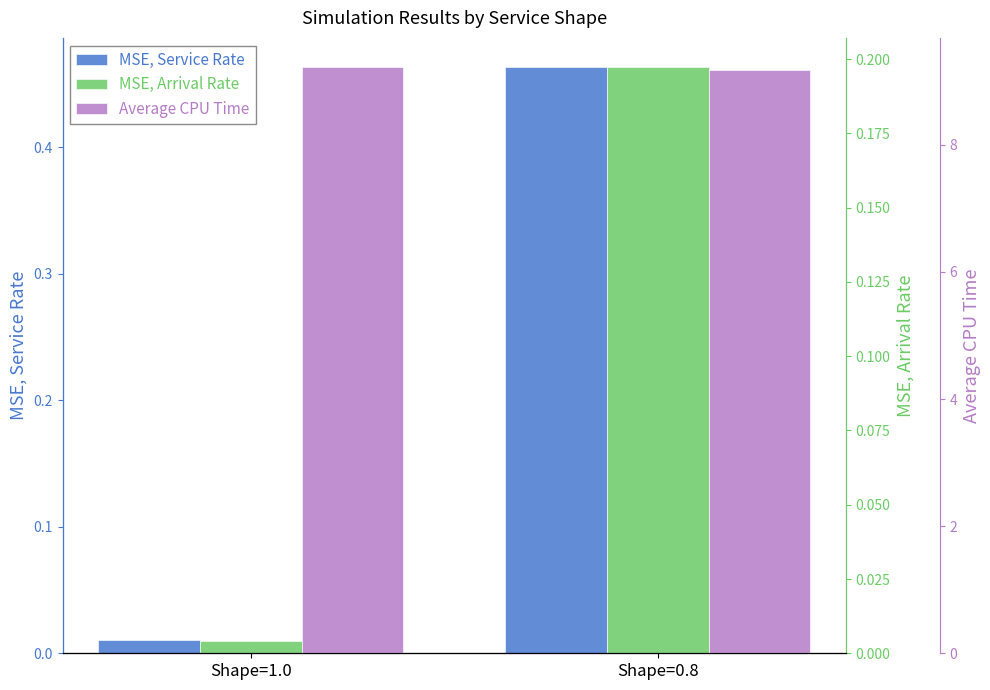

What is the label of the 2nd bar from the left?

Shape=0.8